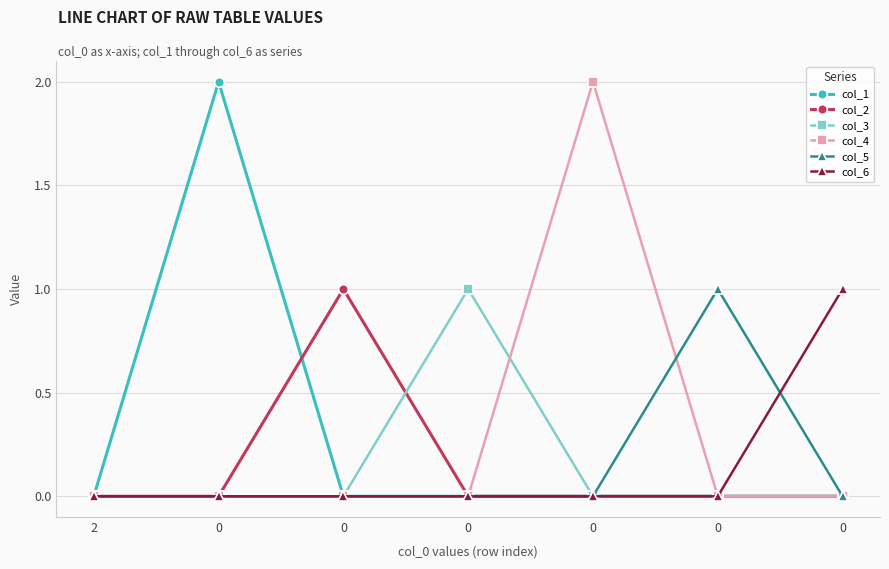

List the series in order of their peak value, lowest first.

col_2, col_3, col_5, col_6, col_1, col_4